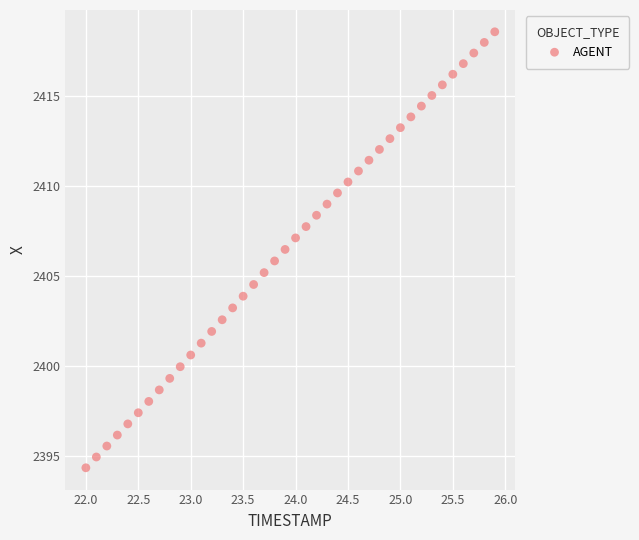

What is the range of X values (max minus min)?

3.9